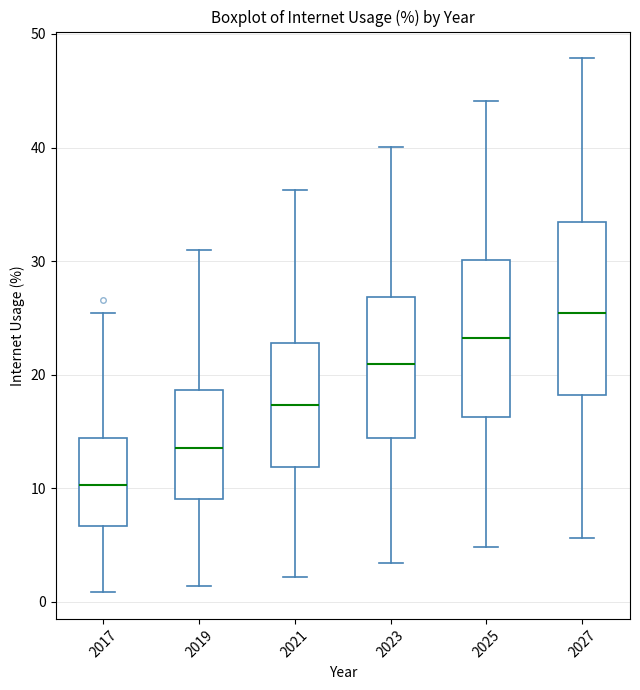

Where does the upper whisker of the box at x = 2019 end on the y-axis? The values are not printed on the chart, so give them approximately, as read against the axis.

31